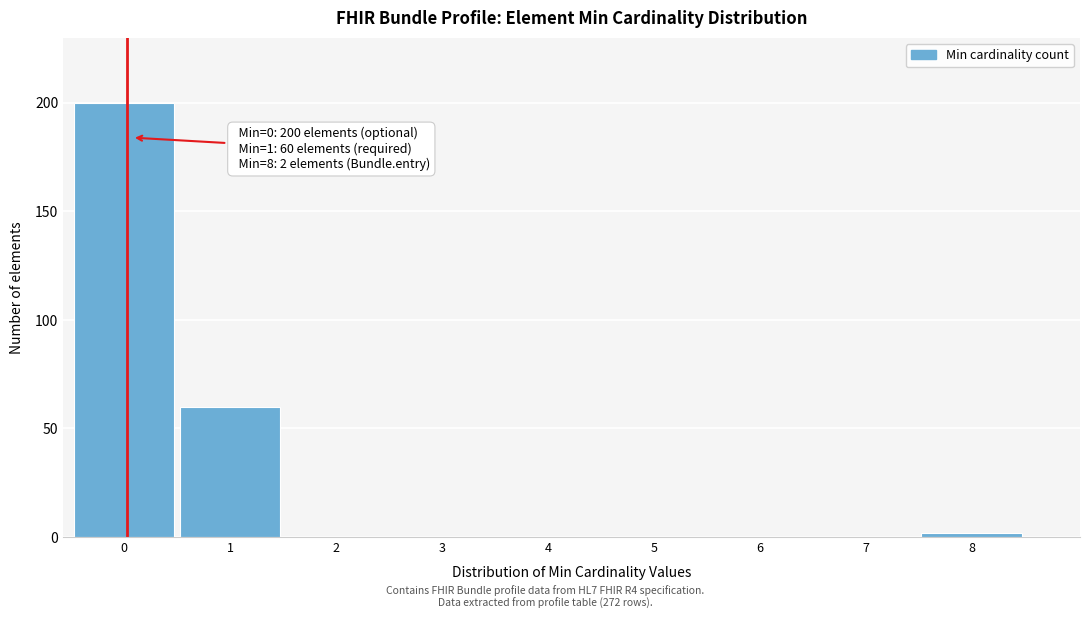

Reading right to left, transcribe all the data shown in this chart.

8=2	7=0	6=0	5=0	4=0	3=0	2=0	1=60	0=200